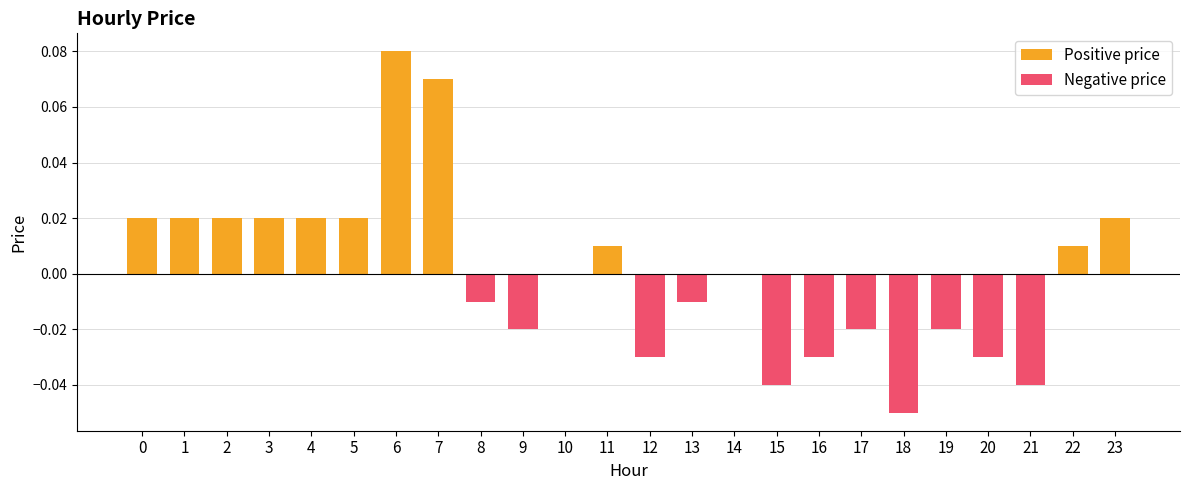

What is the difference between the second highest and second lowest values?

0.1